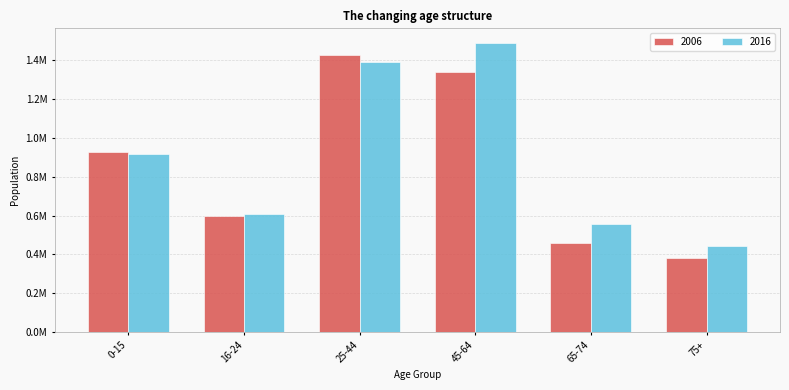

Does the chart contain stacked bars?

No